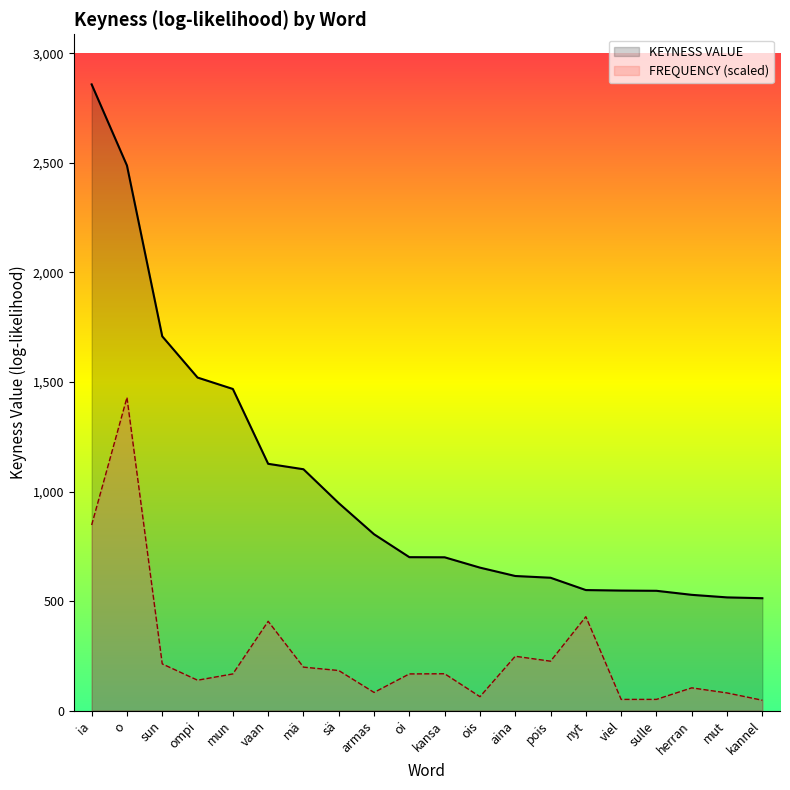

The chart shows a value of 614.5 at aina. True or false?

True